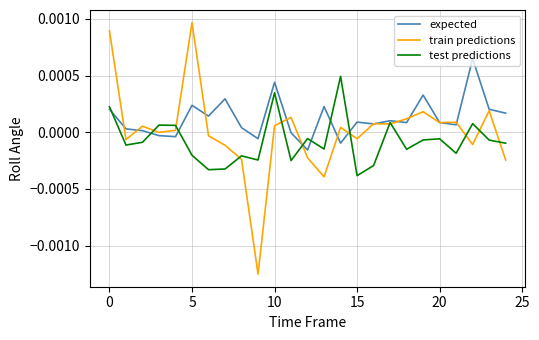

What are all the series names shown in the legend?

expected, train predictions, test predictions